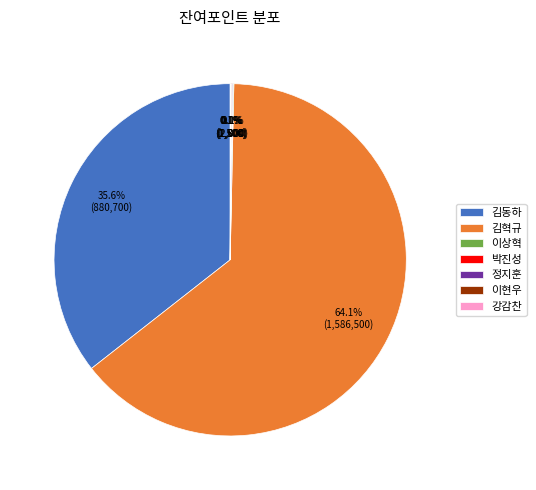

Which slice is the largest?

김혁규